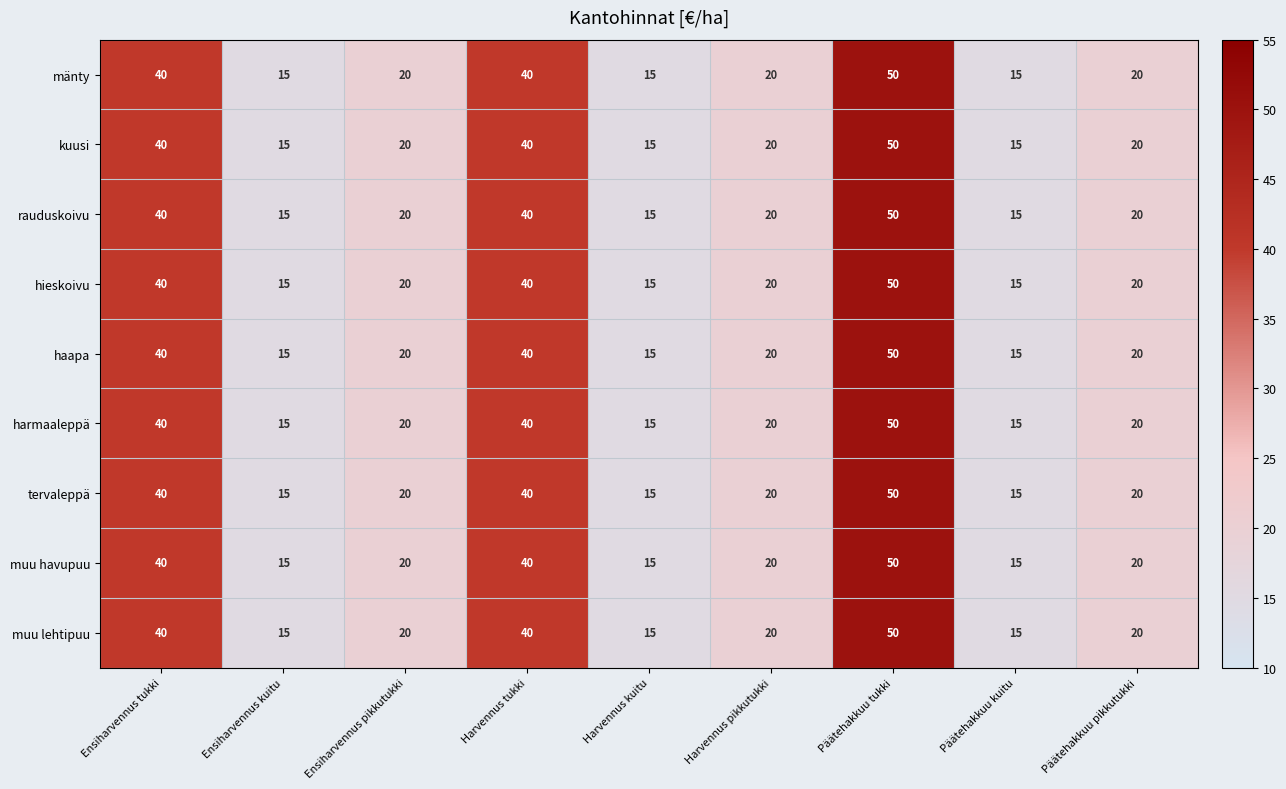

What is the difference between the second highest and second lowest values in the muu havupuu series?

25